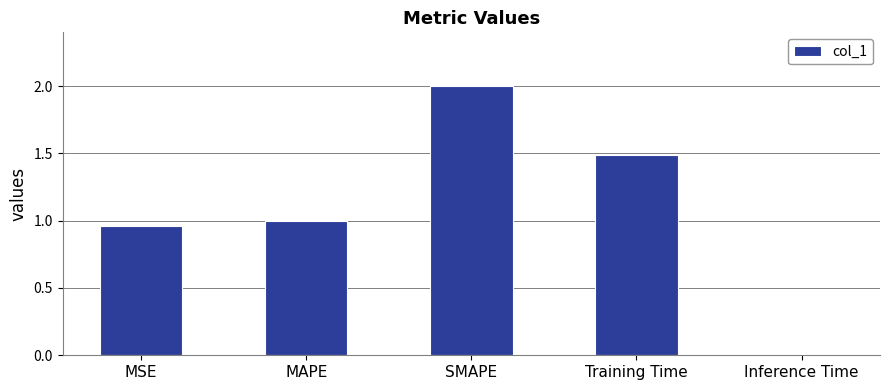

The value at SMAPE is 0.4. True or false?

False